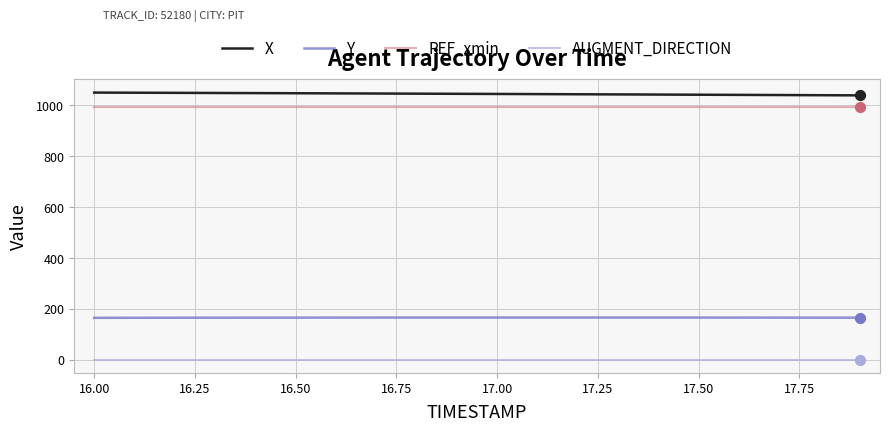

At how many categories does at least one series exceed 369?

20